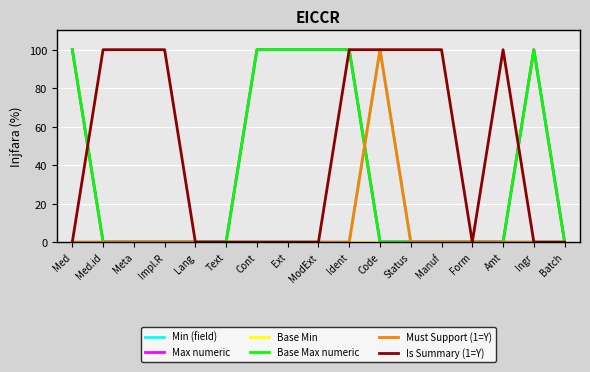

What is the difference between the highest and lowest values at Status?

100.0